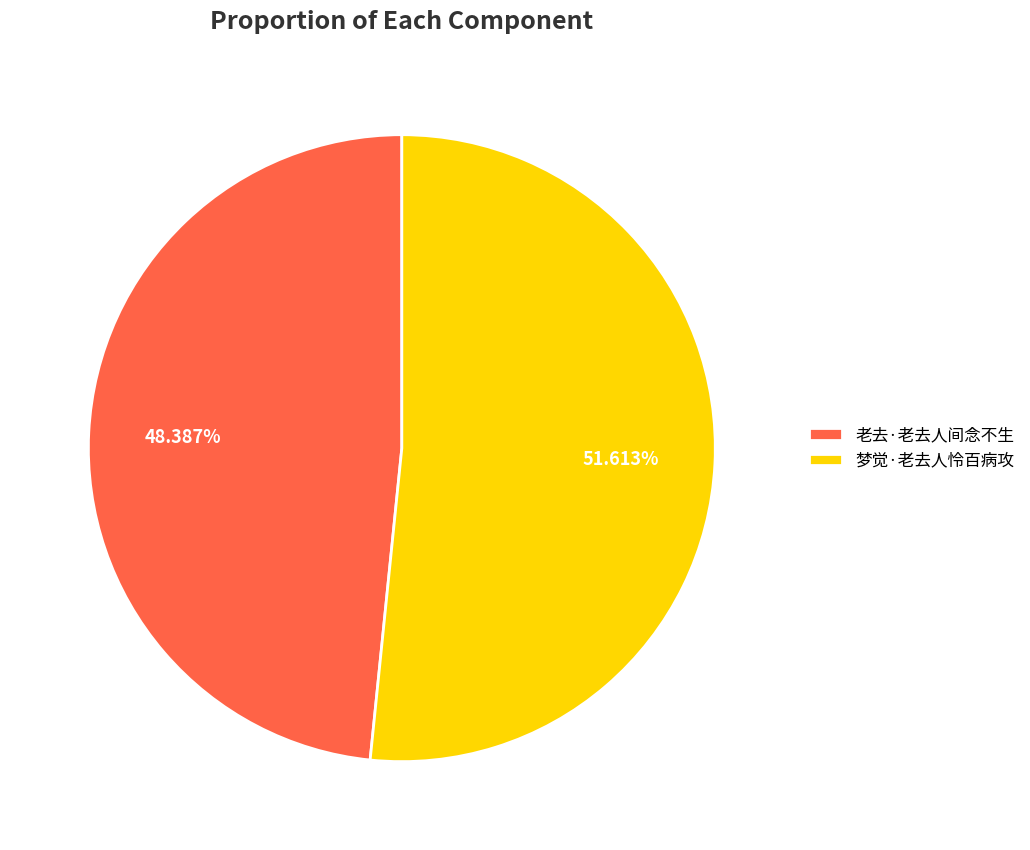

What is the ratio of the value at 梦觉·老去人怜百病攻 to the value at 老去·老去人间念不生?

1.1